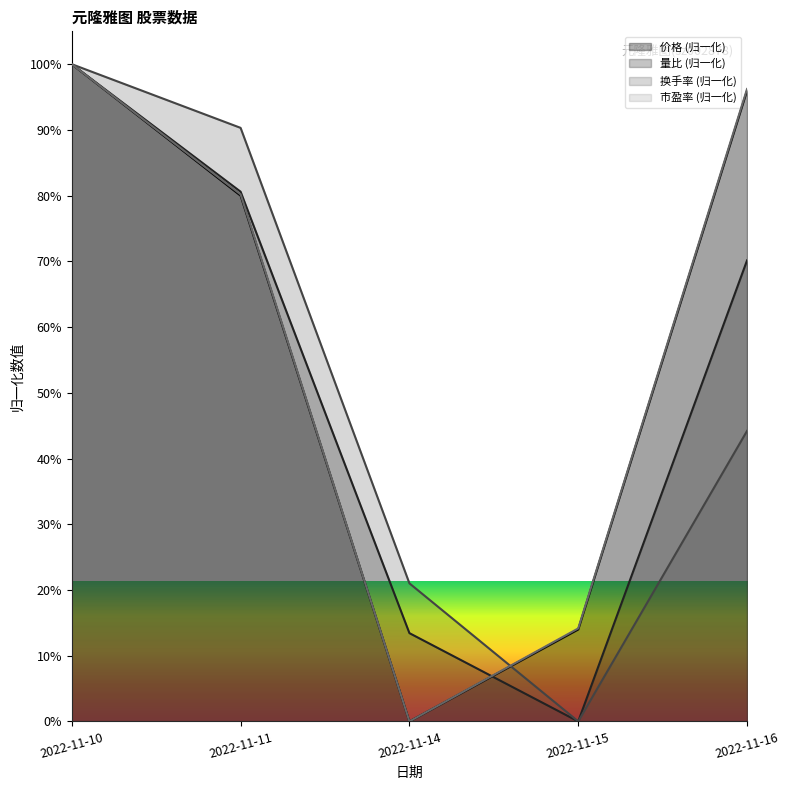

Between which two adjacent categories do 价格 and 量比 first intersect?

2022-11-10 and 2022-11-11